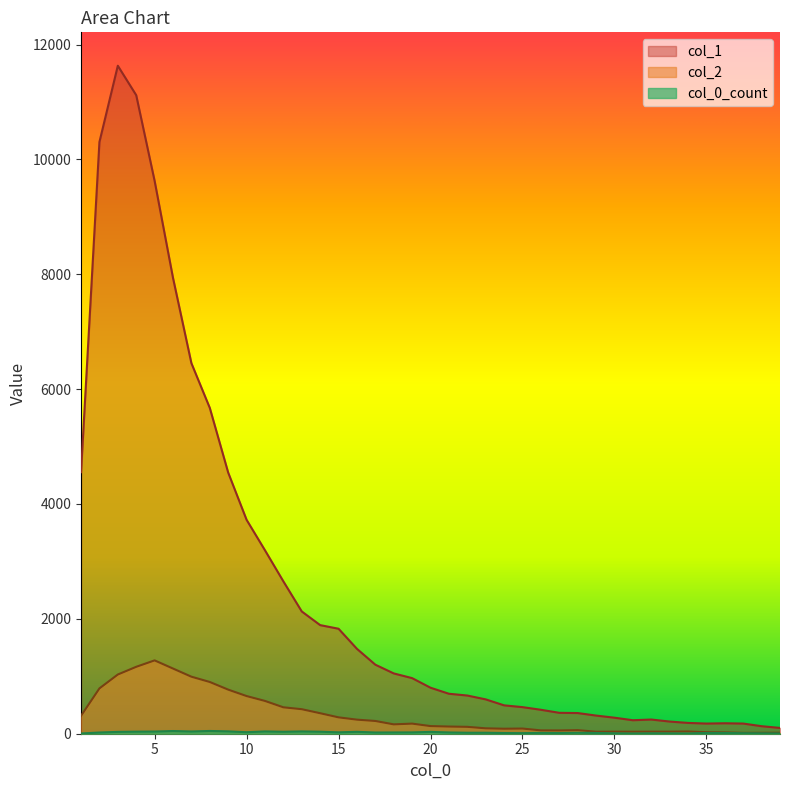

Which series has the widest spread of values?

col_1